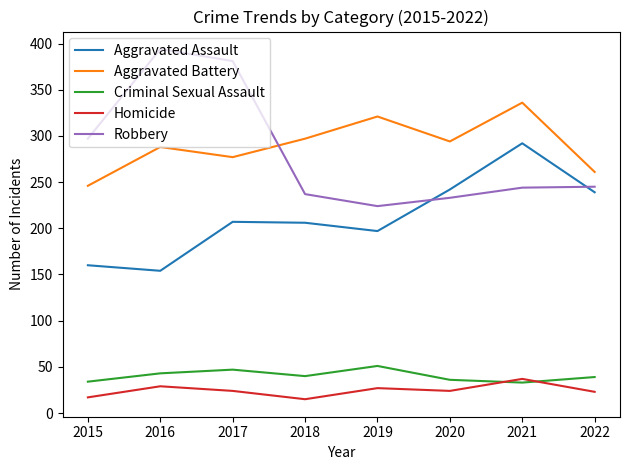

How many lines are shown in the chart?

5